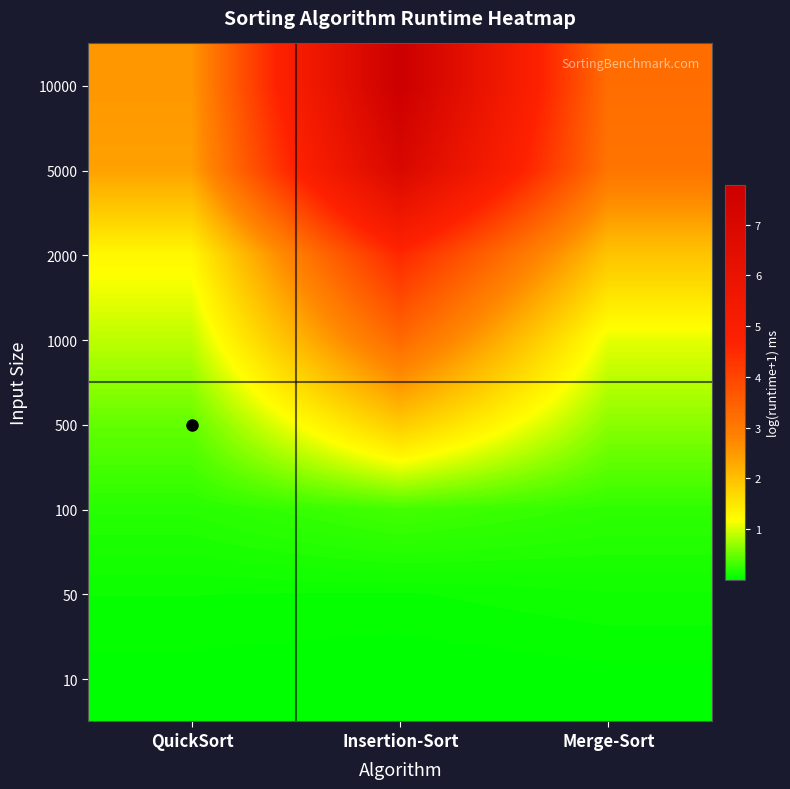

At which category is the sum across all series the highest?

Insertion-Sort